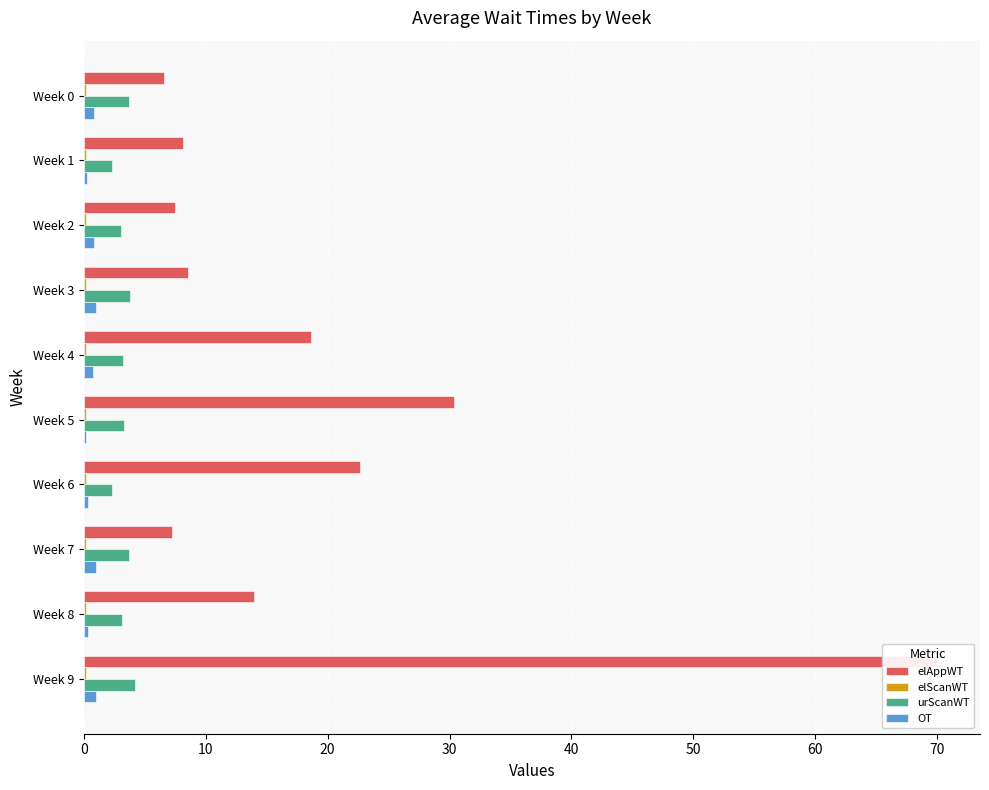

What is the greatest value displayed?

70.0